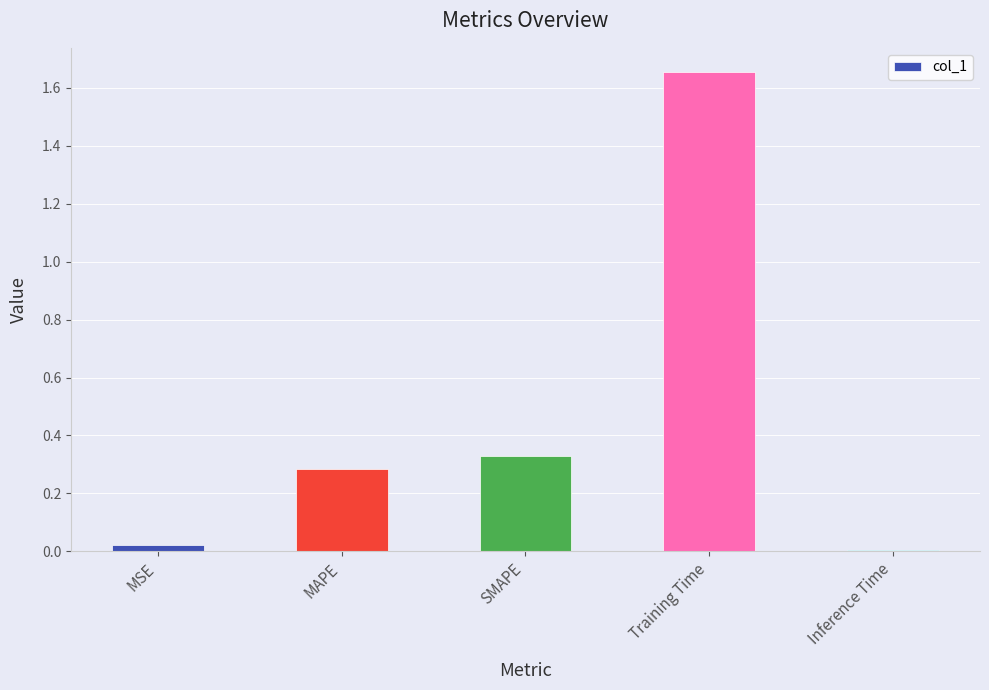

What is the change in value from MAPE to Inference Time?

-0.3